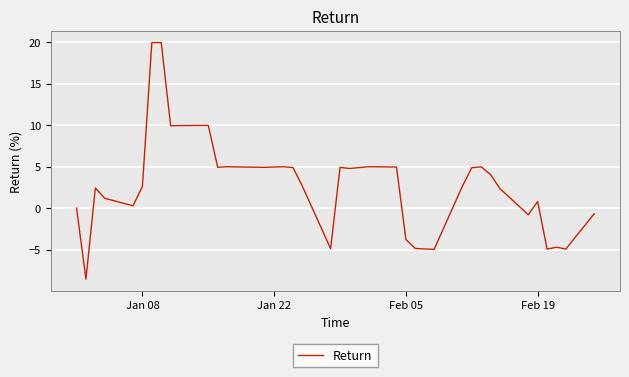

What is the difference between the maximum and minimum values?

28.5